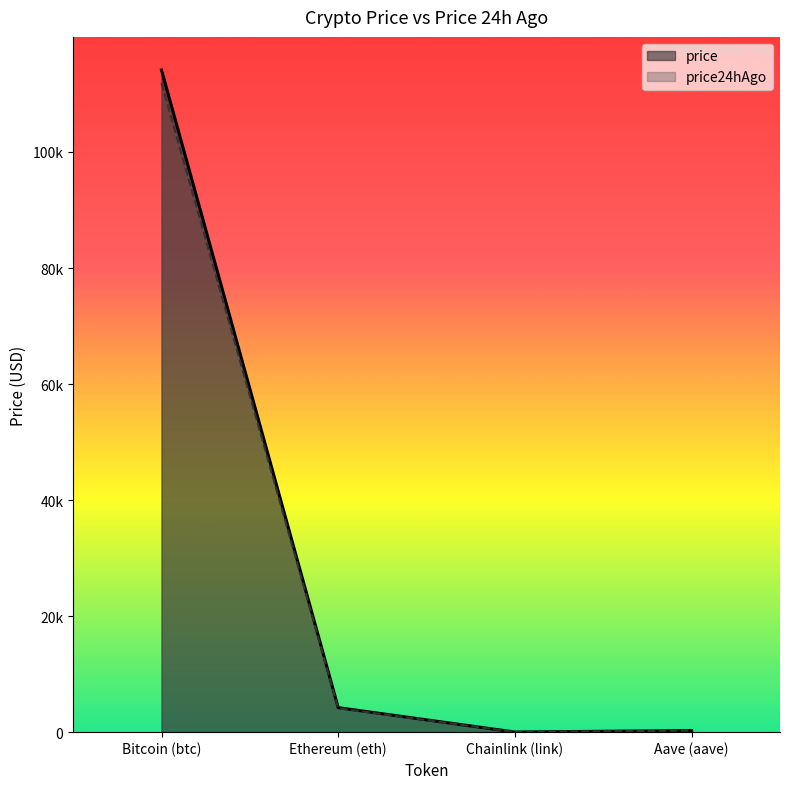

True or false: price and price24hAgo intersect in this chart.

False